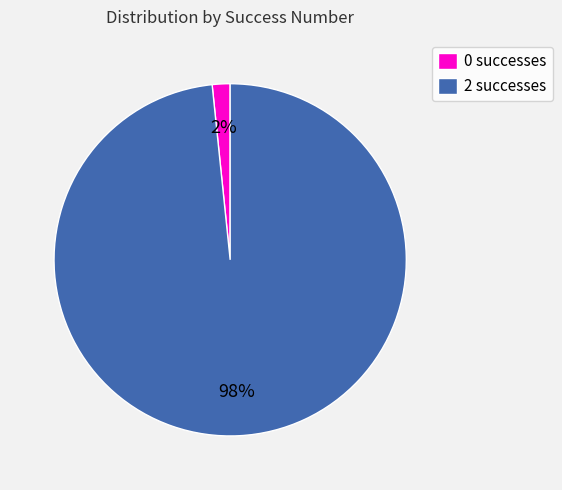

How many slices are in this pie chart?

2